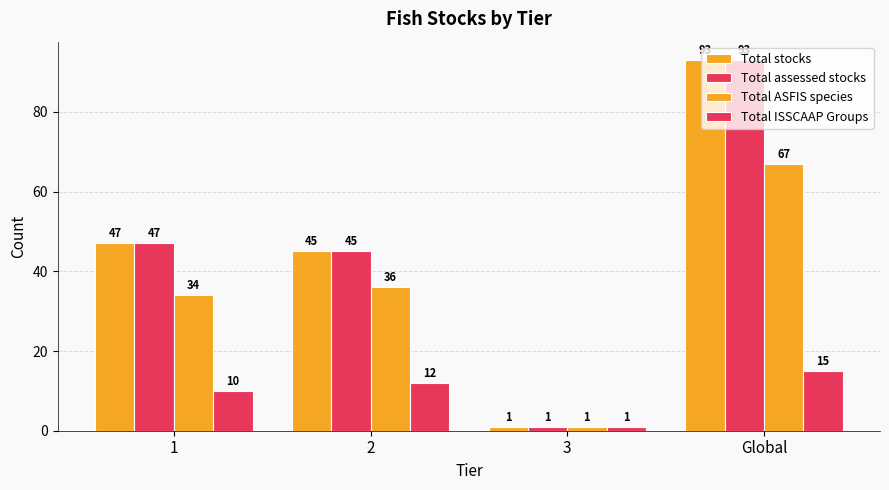

What is the difference between the maximum and minimum values in the Total ISSCAAP Groups series?

14